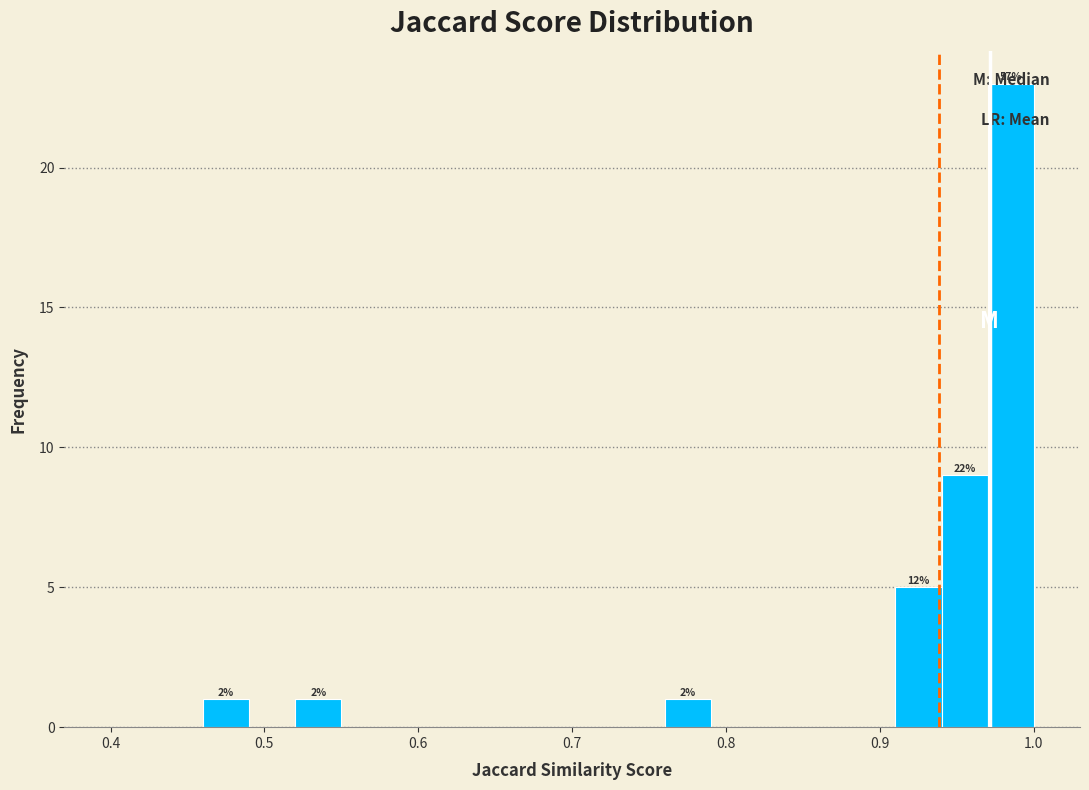

Read against the x-axis, roughly where is the centre of the tallest bar?

0.99